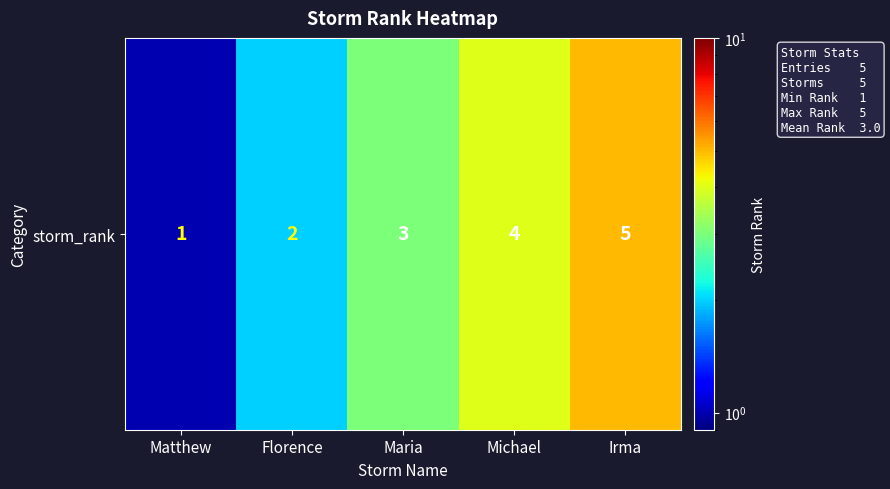

What is the average value?

3